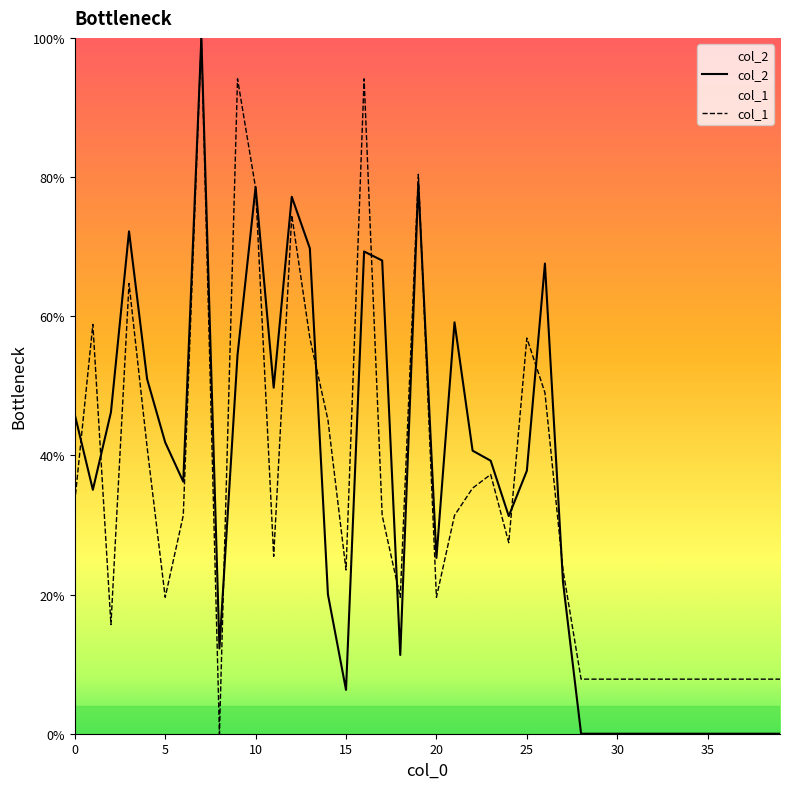

List the series in order of their overall mean, lowest first.

col_2, col_1